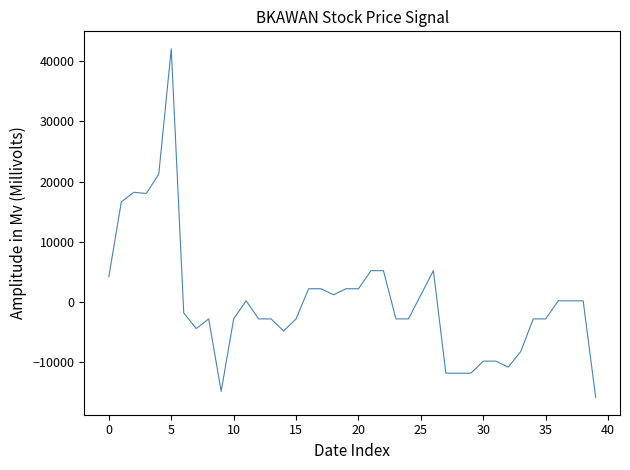

What is the difference between the maximum and minimum values?

57800.0